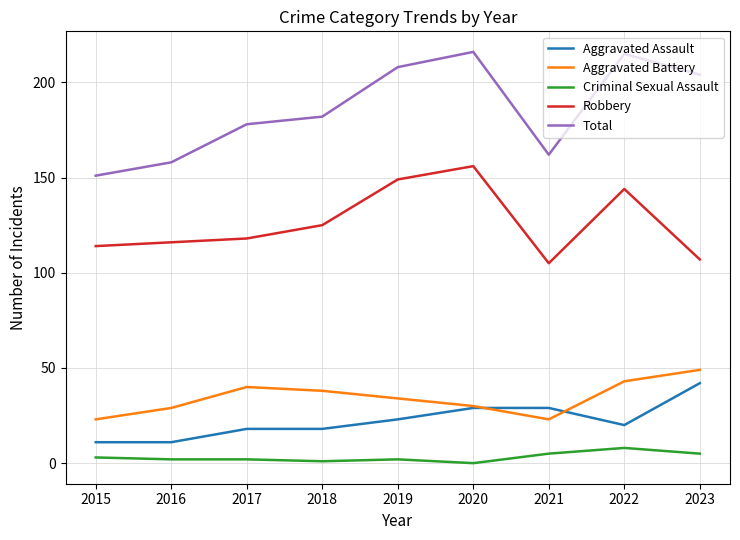

At which category does Robbery reach its first local valley?

2021